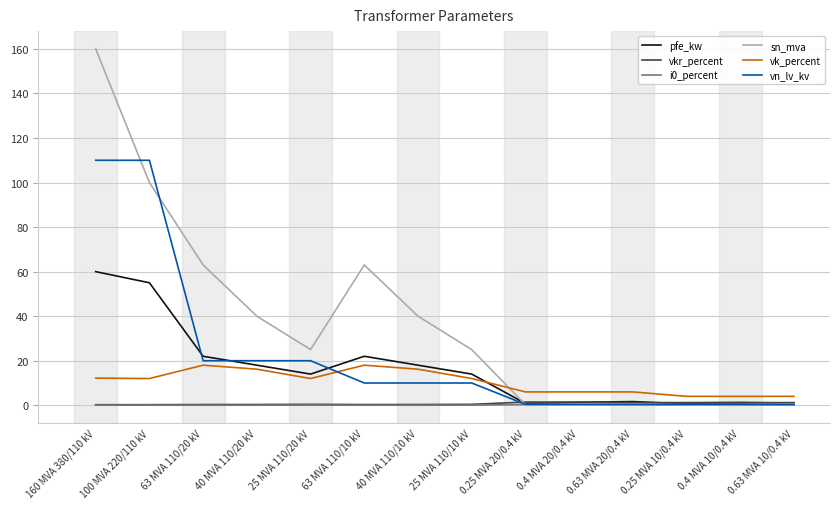

What is the greatest value displayed?

160.0